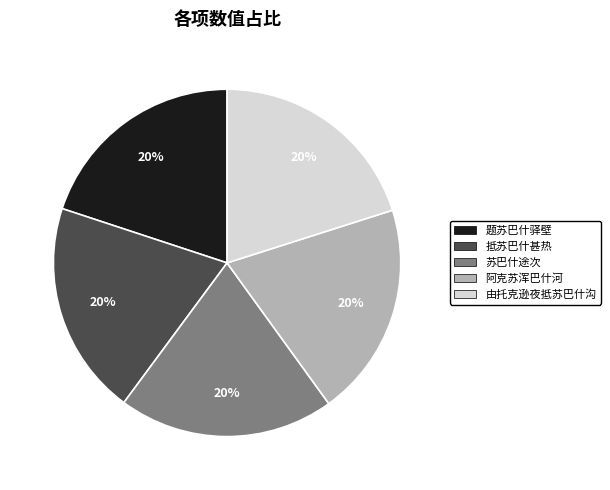

Is 抵苏巴什甚热 the majority of the pie?

No